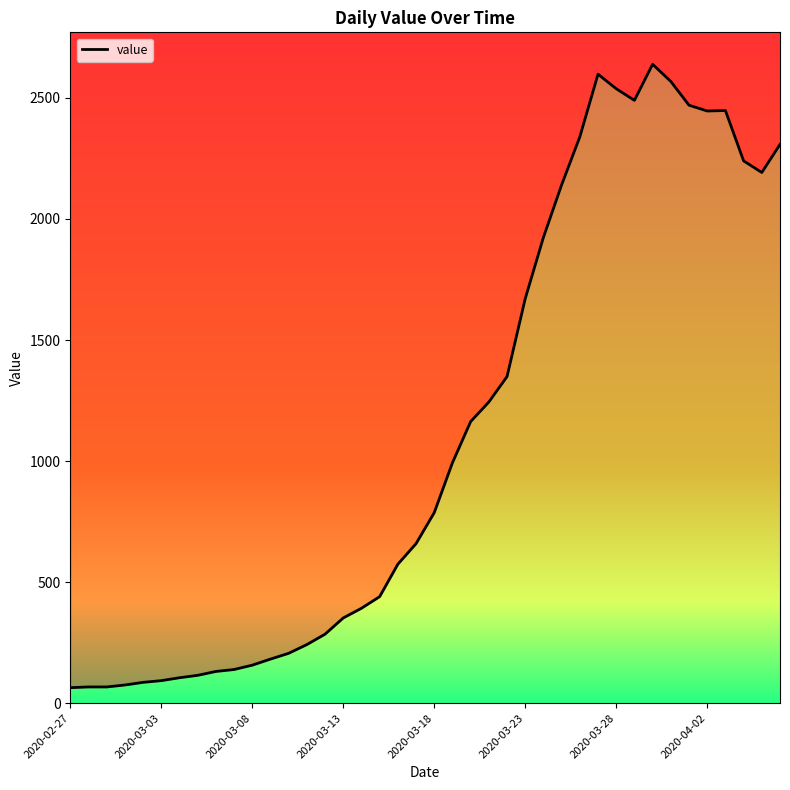

True or false: the data shows 1349 at 24.

True